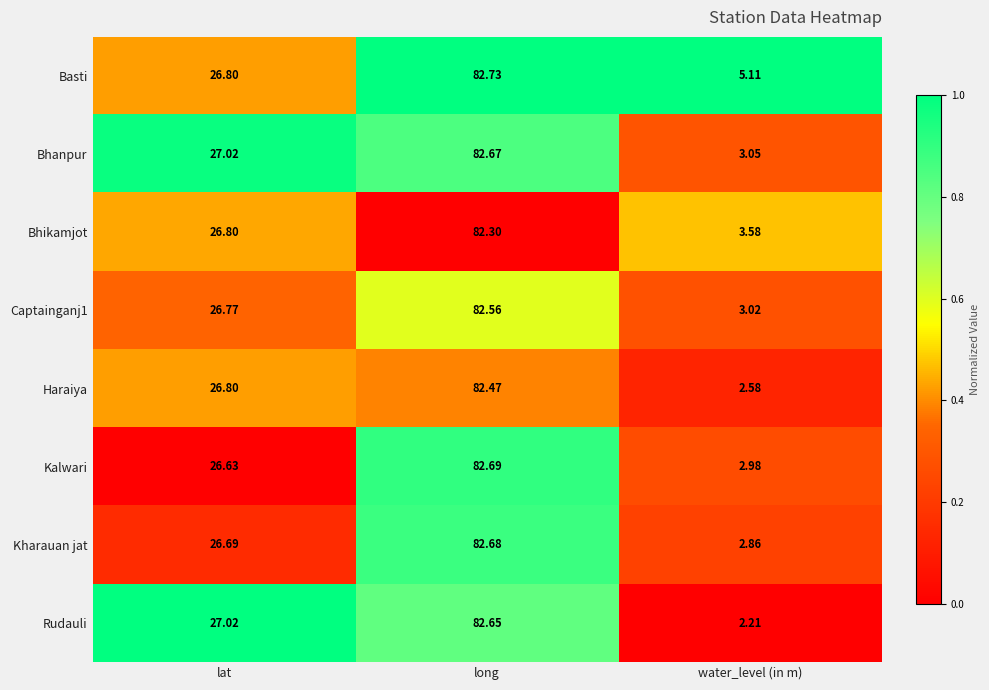

Which label corresponds to the largest value in the chart?

long